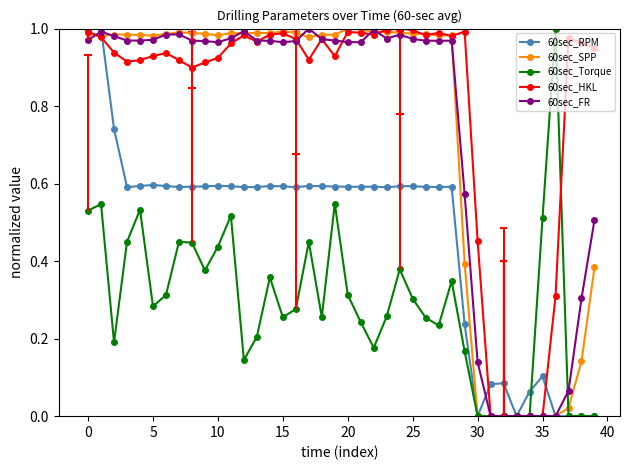

Where do 60sec_HKL and 60sec_Torque first cross each other?

36 and 37